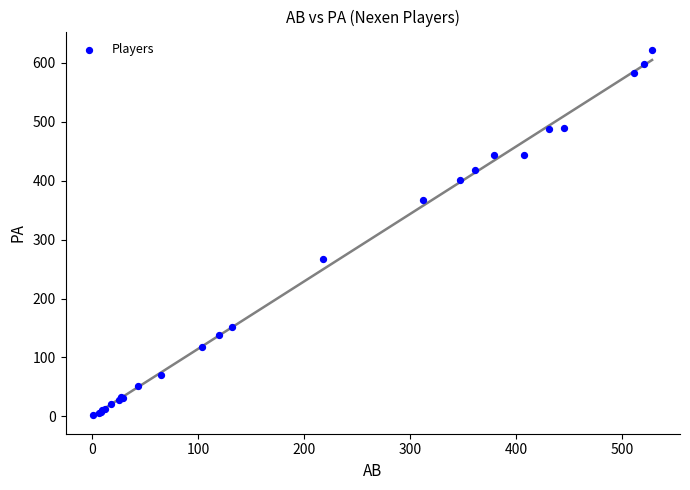

What Y value in the scatter plot is closest to 312?

267